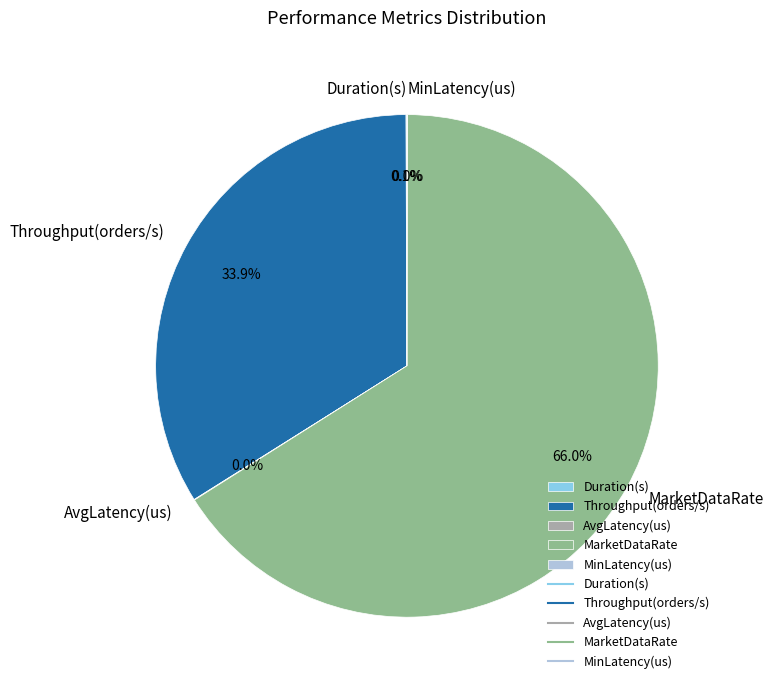

Which slice is the largest?

MarketDataRate